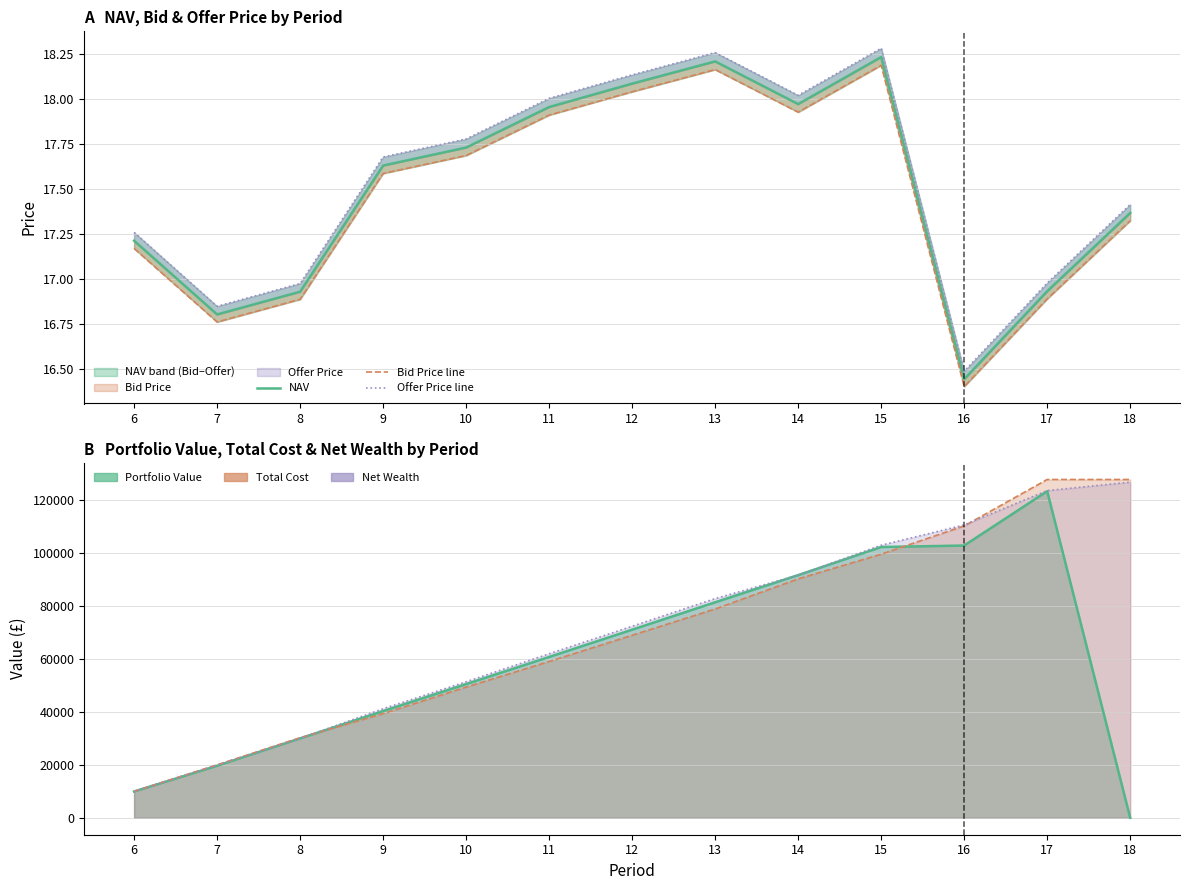

Where is the first local minimum for Bid Price line?

7